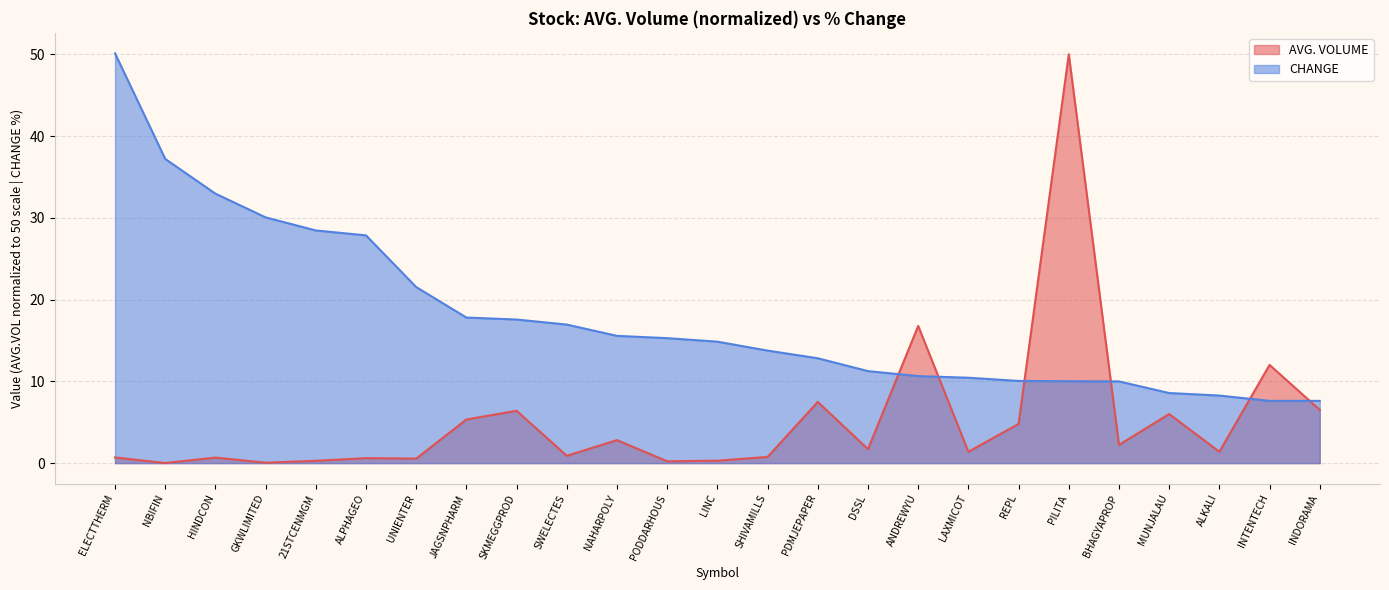

How many lines are shown in the chart?

2